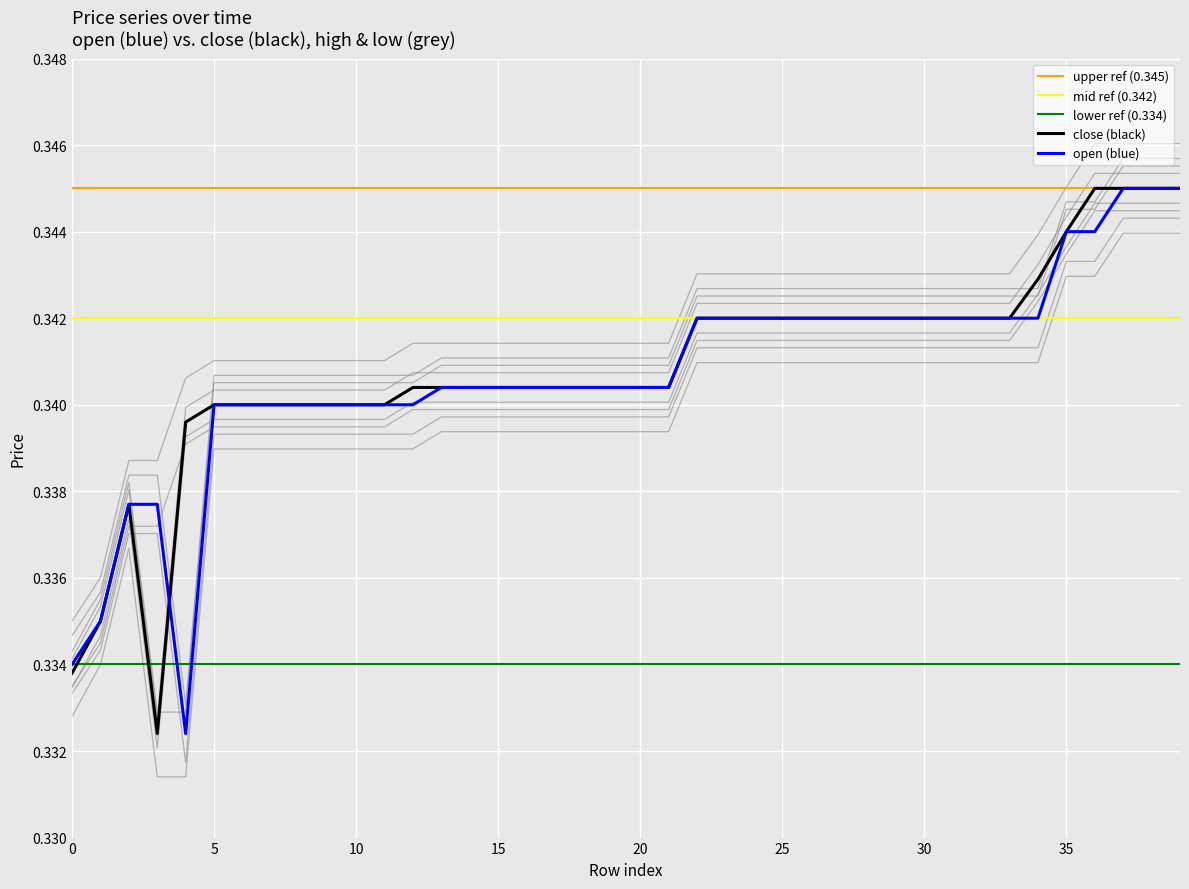

The close (black) series shows 0.1 at 10. True or false?

False